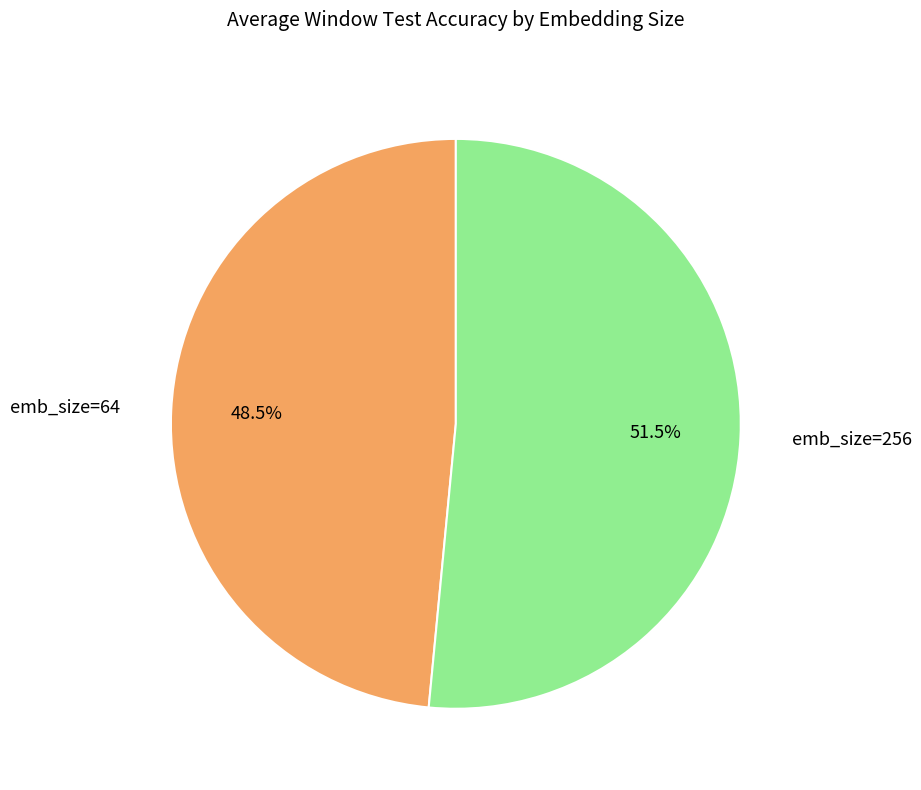

What is the ratio of the value at emb_size=256 to the value at emb_size=64?

1.1